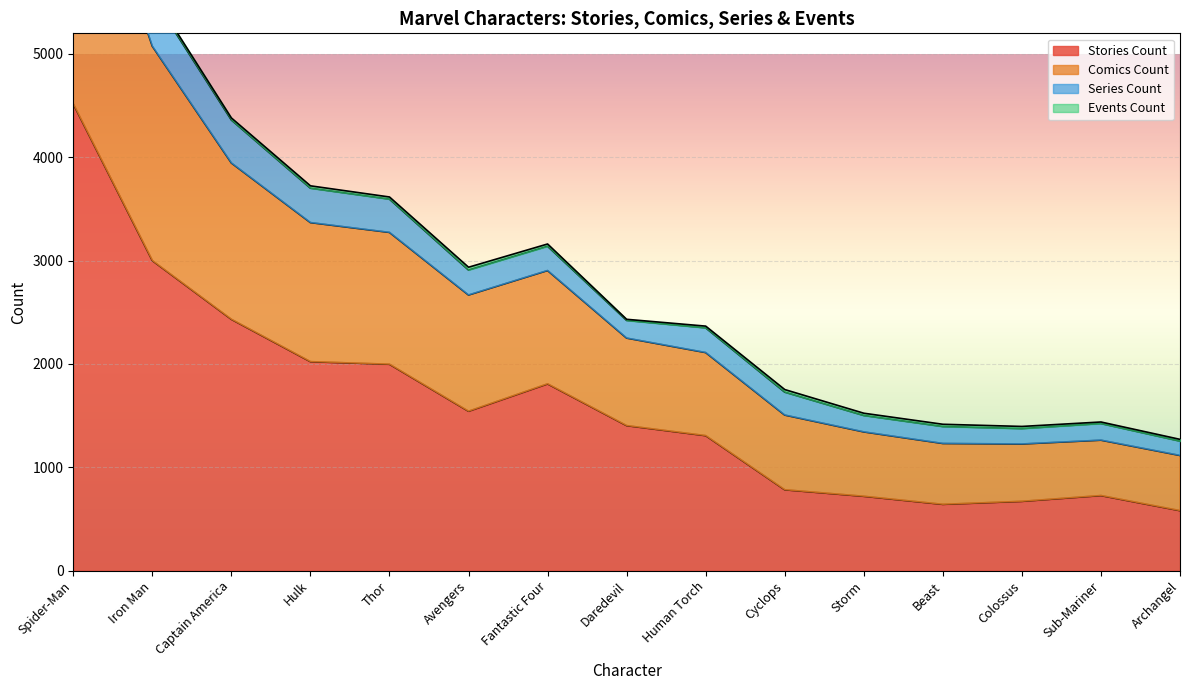

Is it true that Stories Count equals 641 at Beast?

True